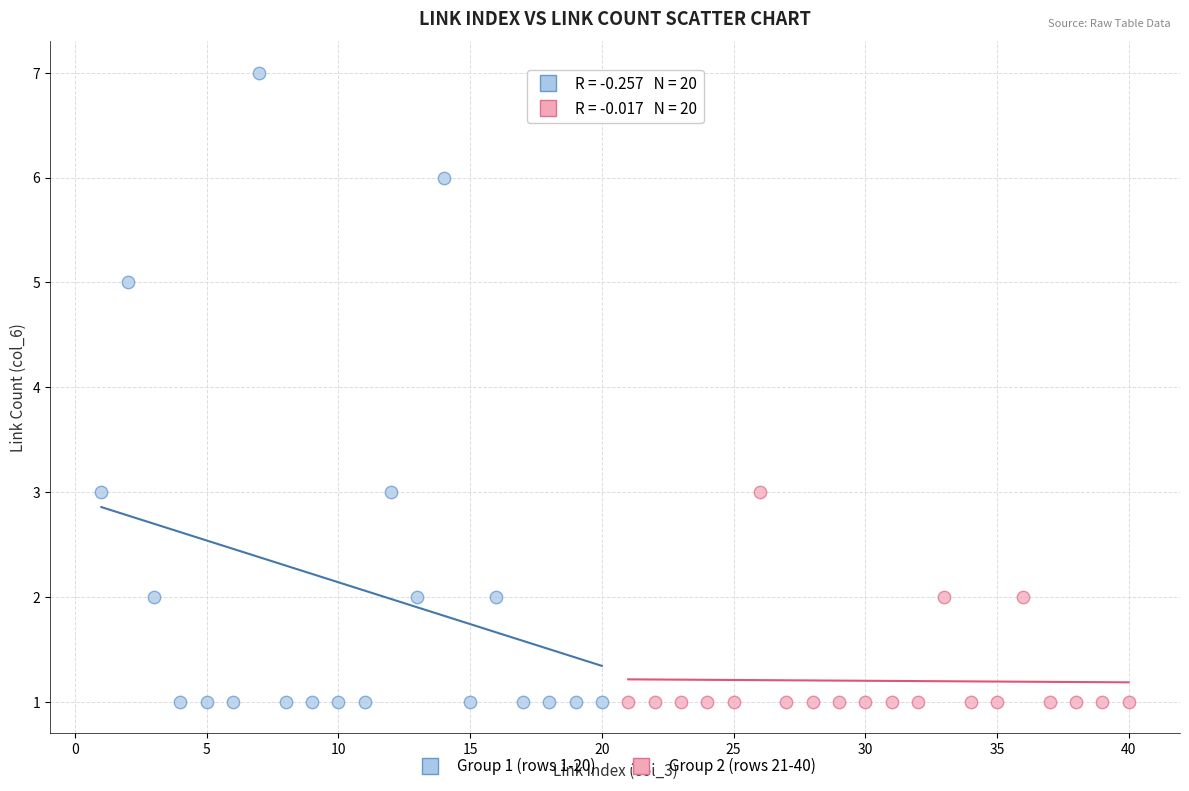

Which series contains the highest Y value?

Group 1 (rows 1-20)